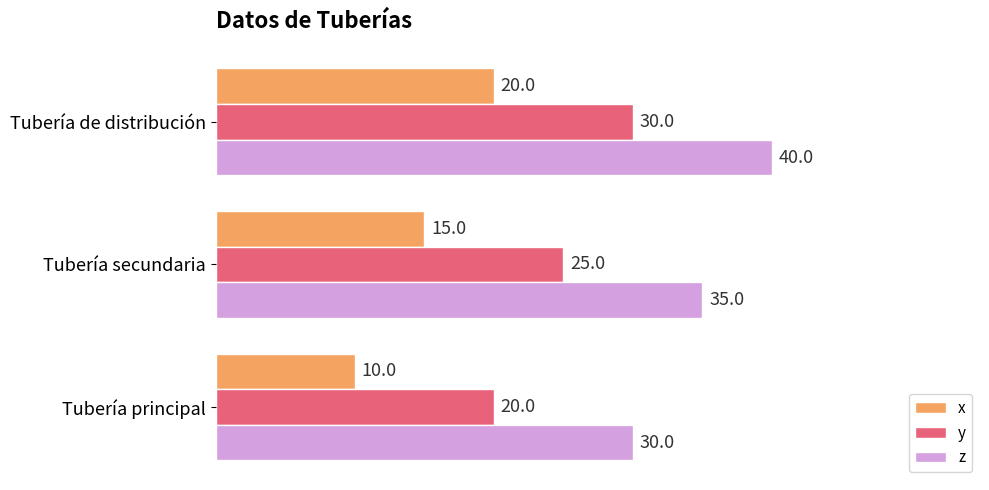

What is the difference between the highest and lowest values at Tubería de distribución?

20